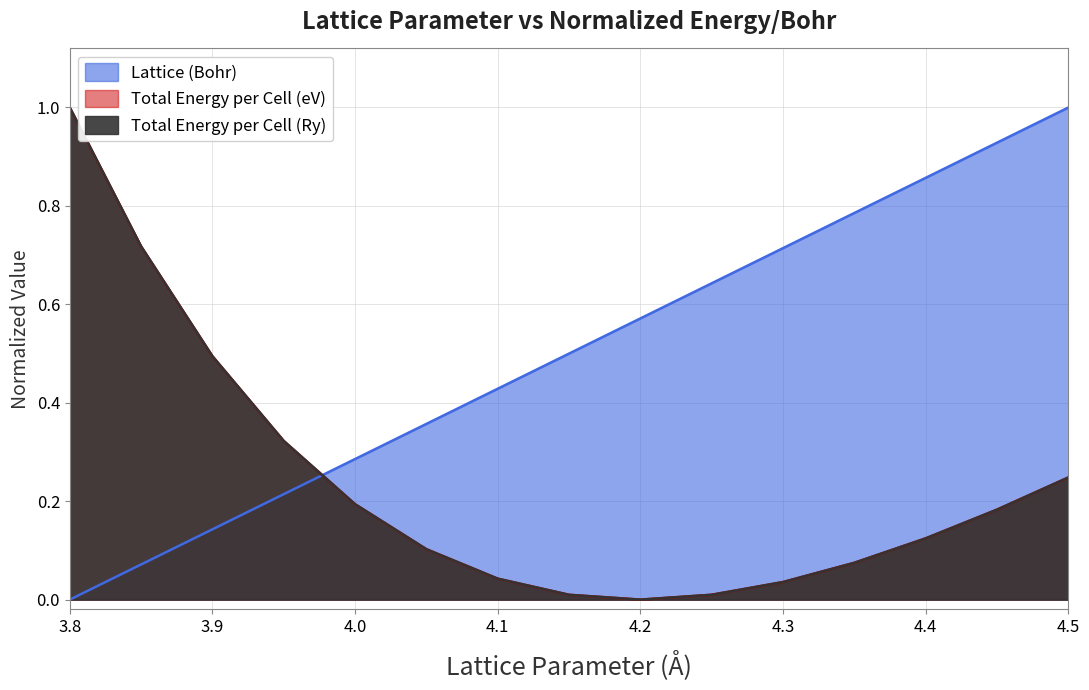

Where is Lattice (Bohr) nearest to the value 0?

3.8